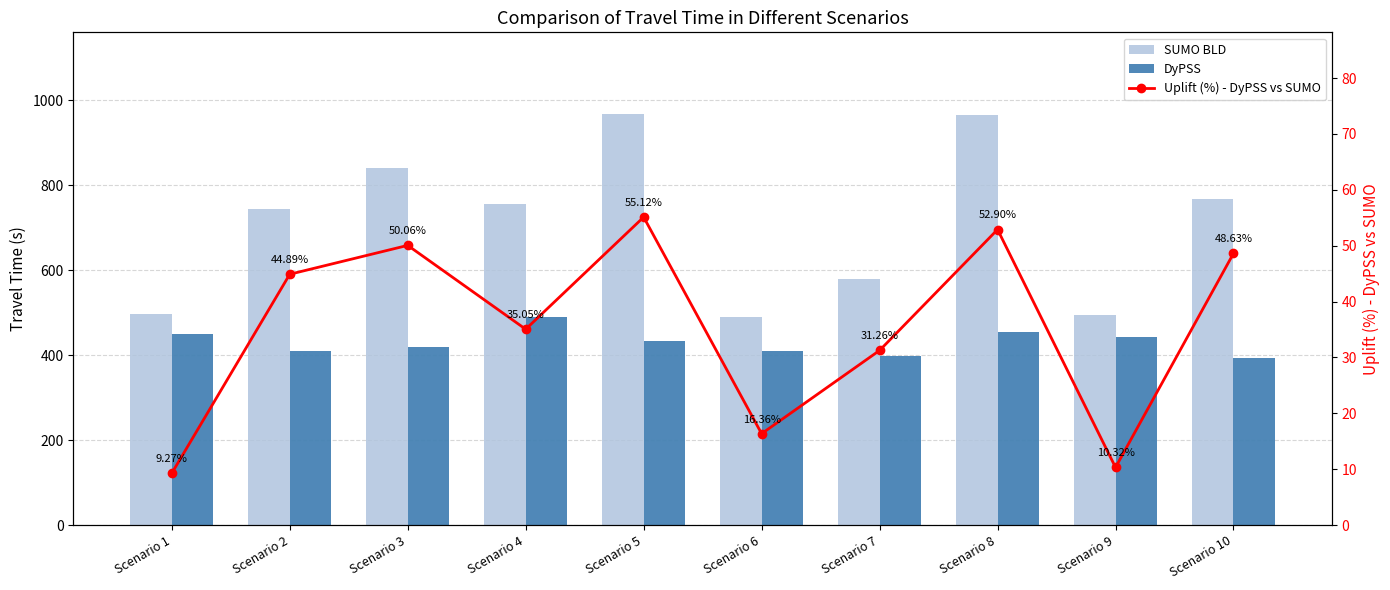

What is the value of the SUMO BLD bar at the 7th from the left?

579.0